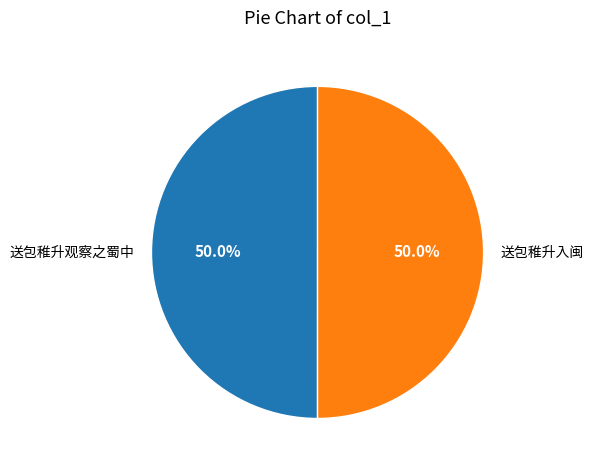

Do 送包稚升入闽 and 送包稚升观察之蜀中 together represent more than half of the pie?

Yes